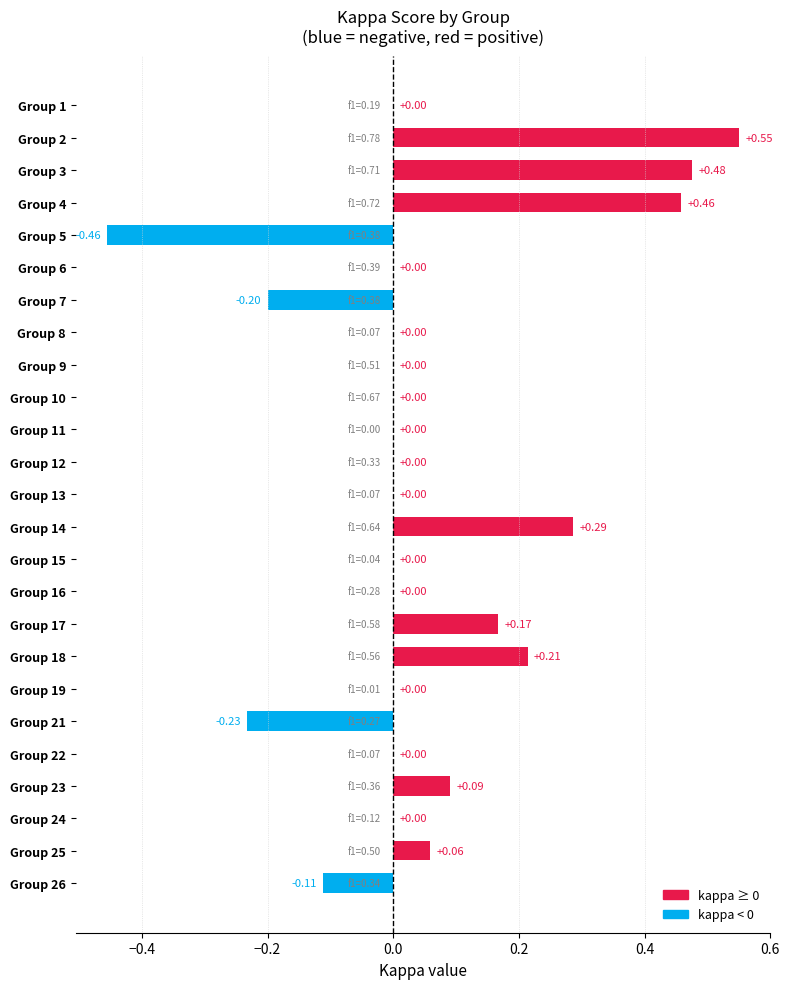

What is the change in value from Group 18 to Group 26?

-0.3